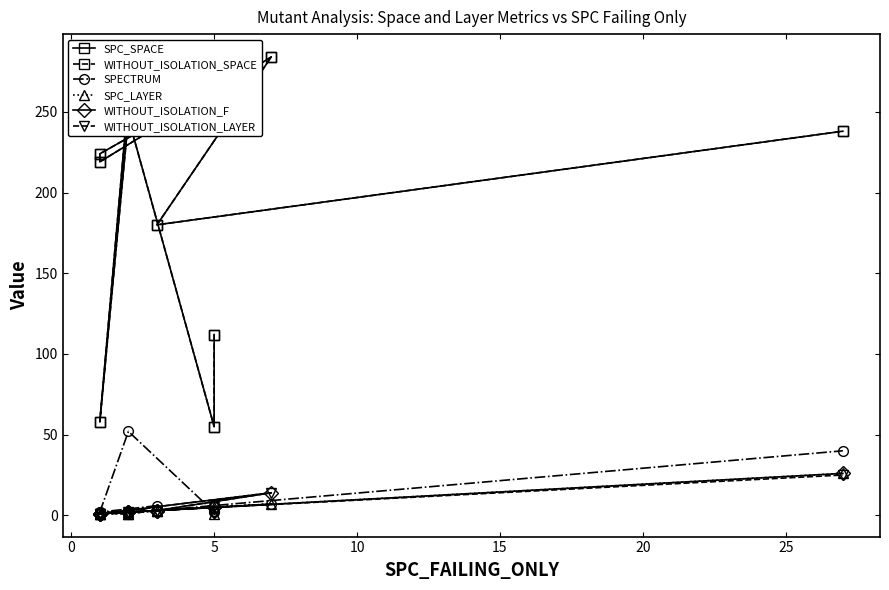

What is the sum of all WITHOUT_ISOLATION_LAYER values?

58